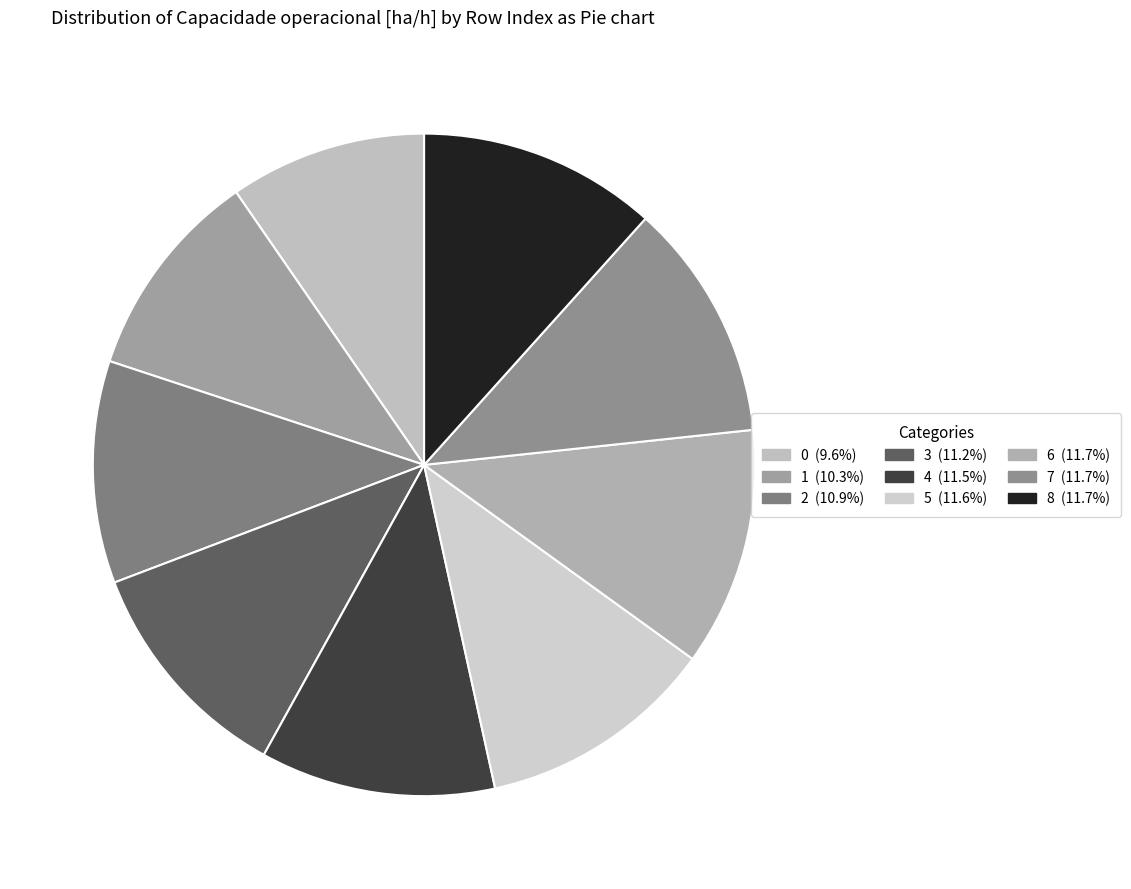

Rank the categories by value from lowest to highest.

0, 1, 2, 3, 4, 5, 6, 7, 8